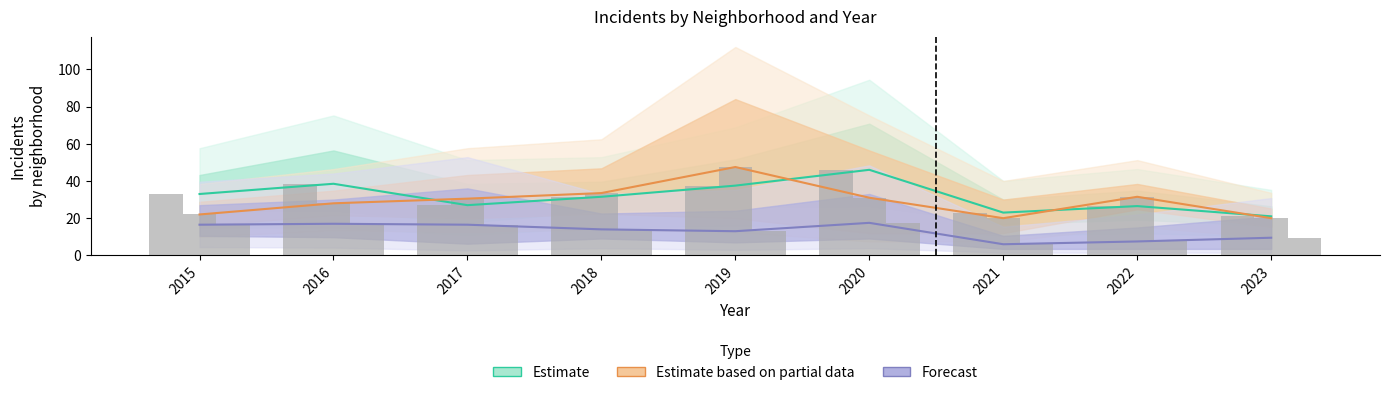

The Forecast series shows 10.6 at 2020. True or false?

False